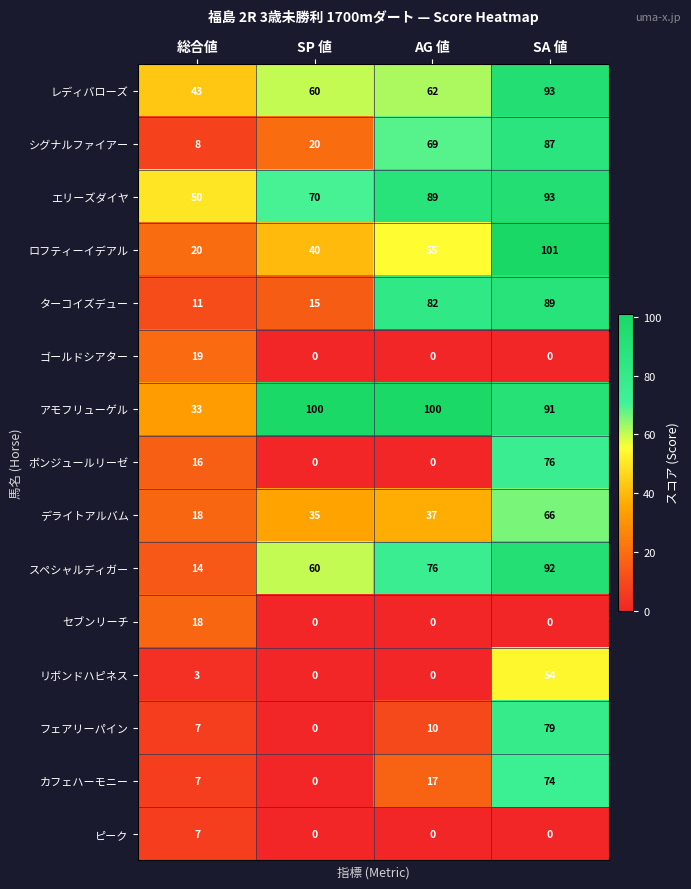

Rank the categories by シグナルファイアー value from lowest to highest.

総合値, SP 値, AG 値, SA 値